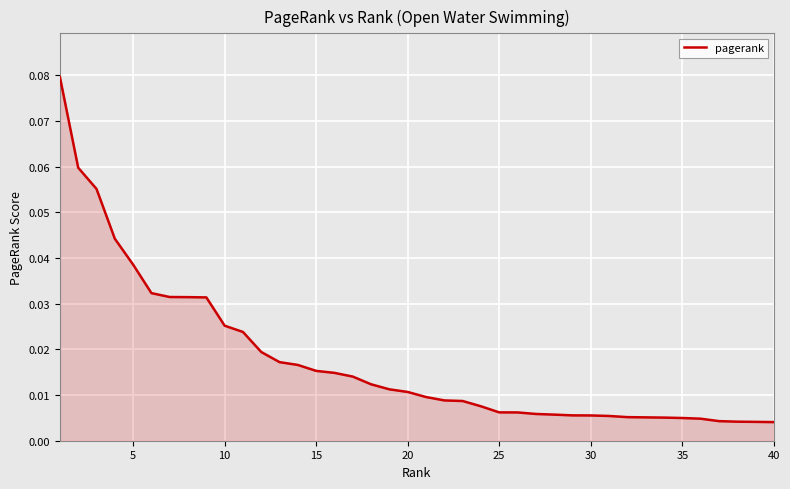

How many lines are shown in the chart?

1